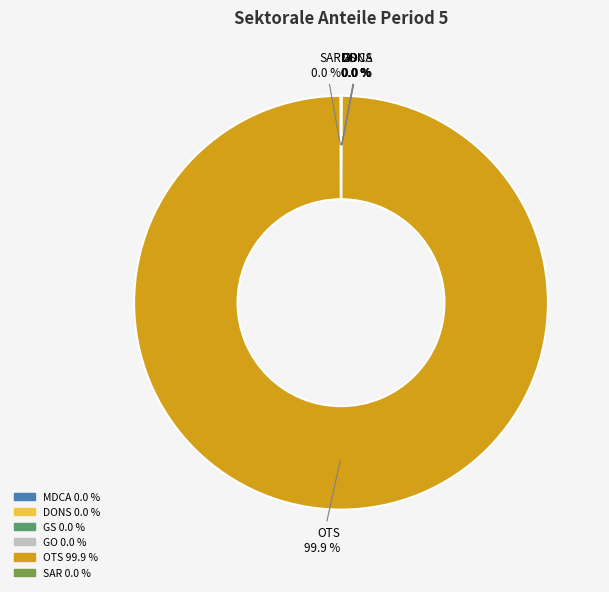

What is the majority slice?

OTS